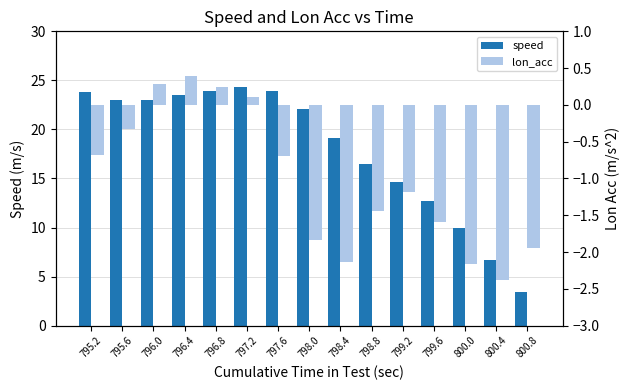

What is the total value across all series at 795.2?

23.1